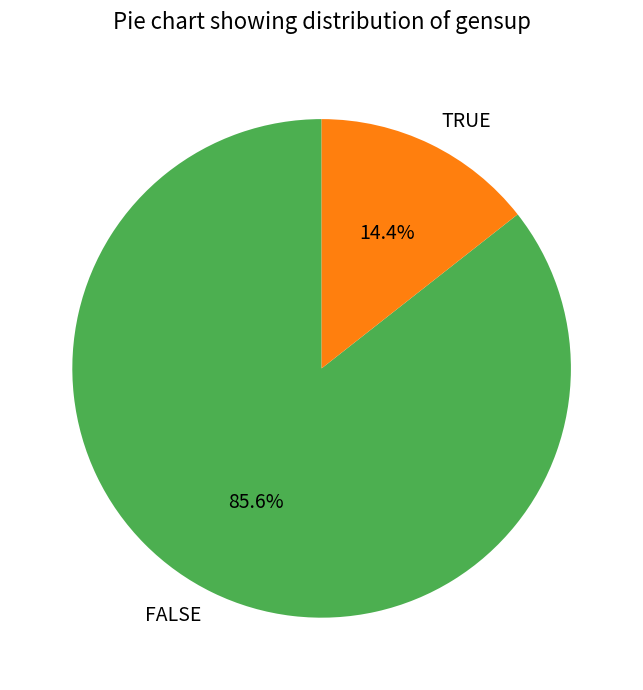

Which slice is the smallest?

TRUE